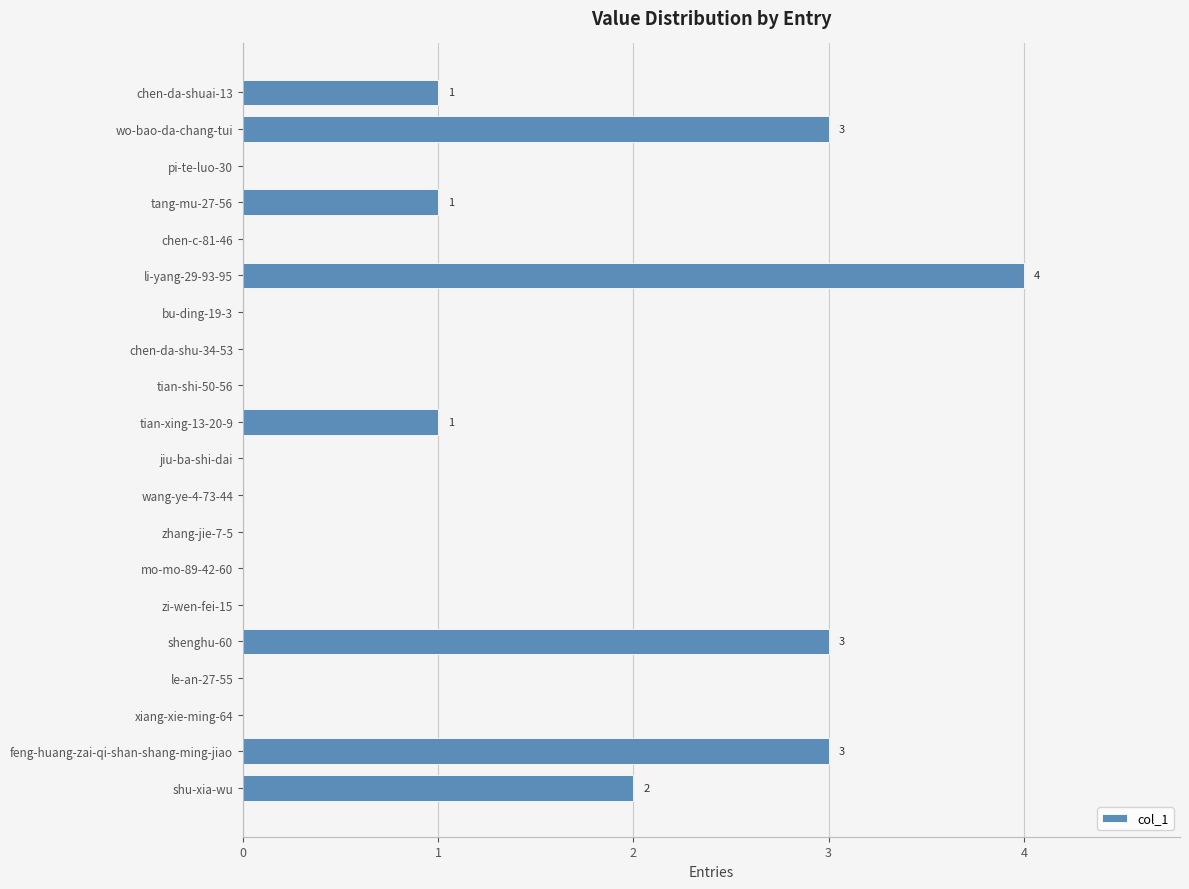

How many values are between 0 and 2?

16